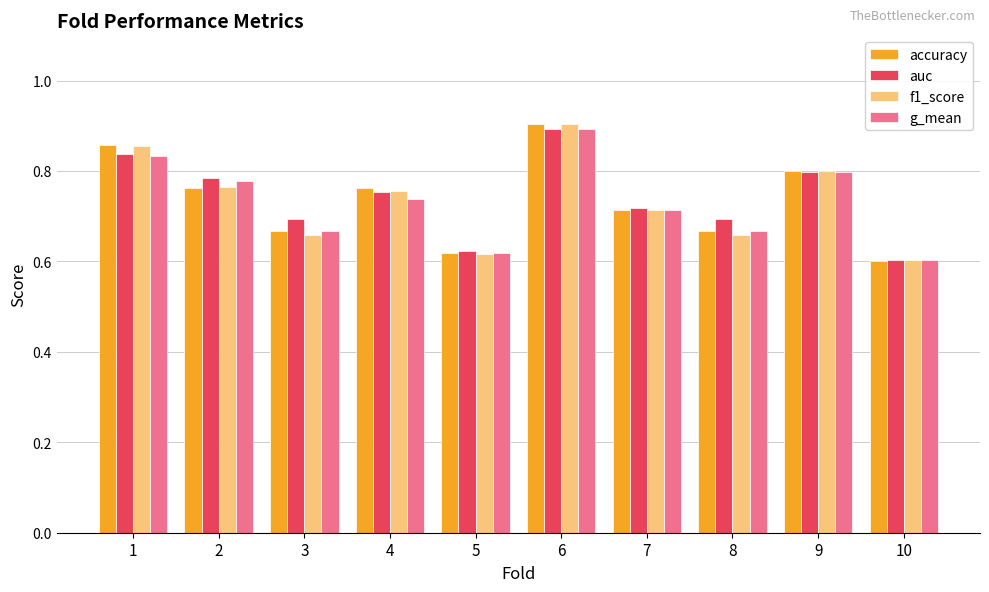

Which series changed the most between 3 and 7?

f1_score